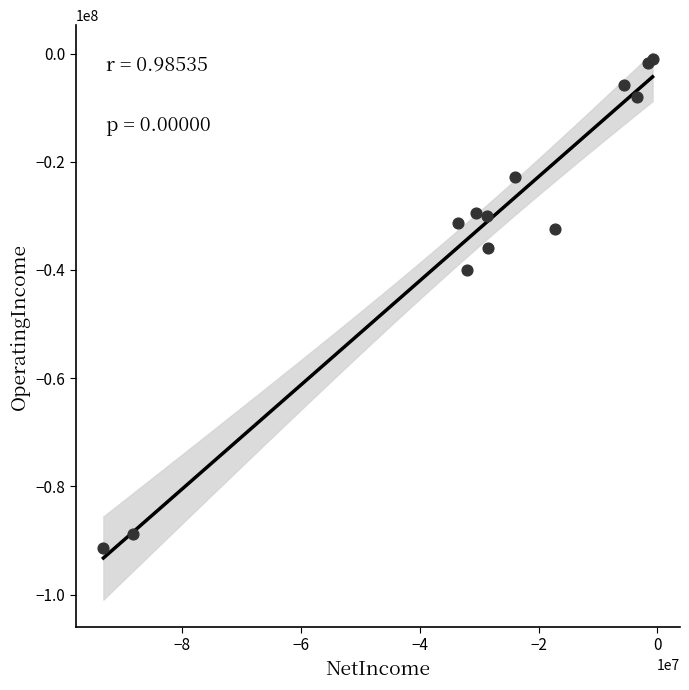

What Y value in the scatter plot is closest to -46234500?

-40012000